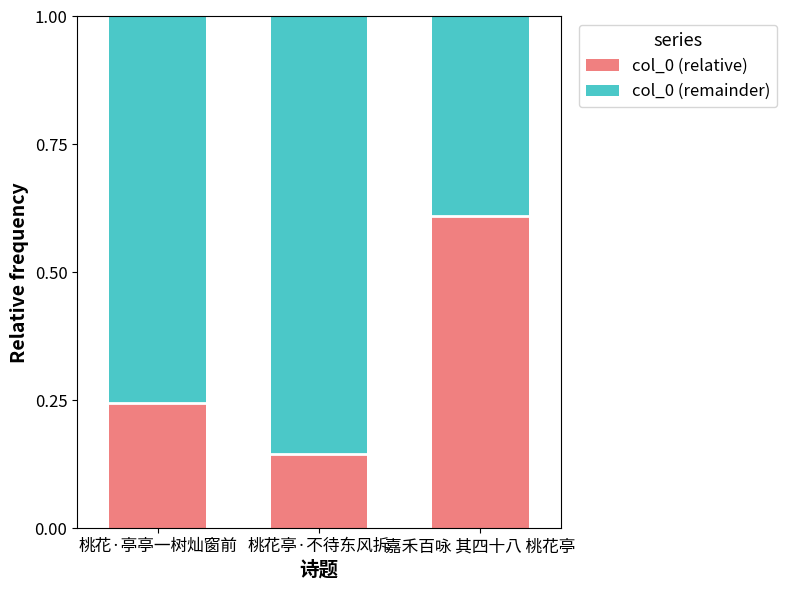

At which label does col_0 (relative) reach its peak?

嘉禾百咏 其四十八 桃花亭